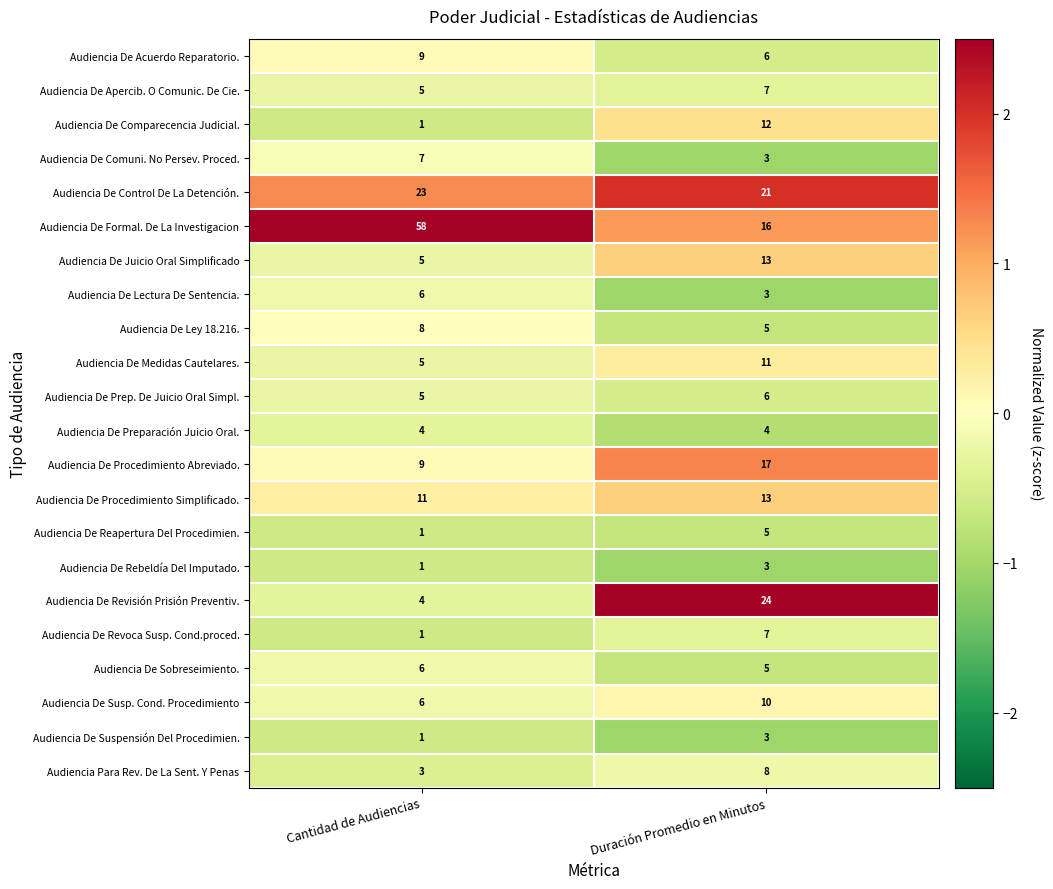

At which category does the chart reach its minimum across all series?

Cantidad de Audiencias